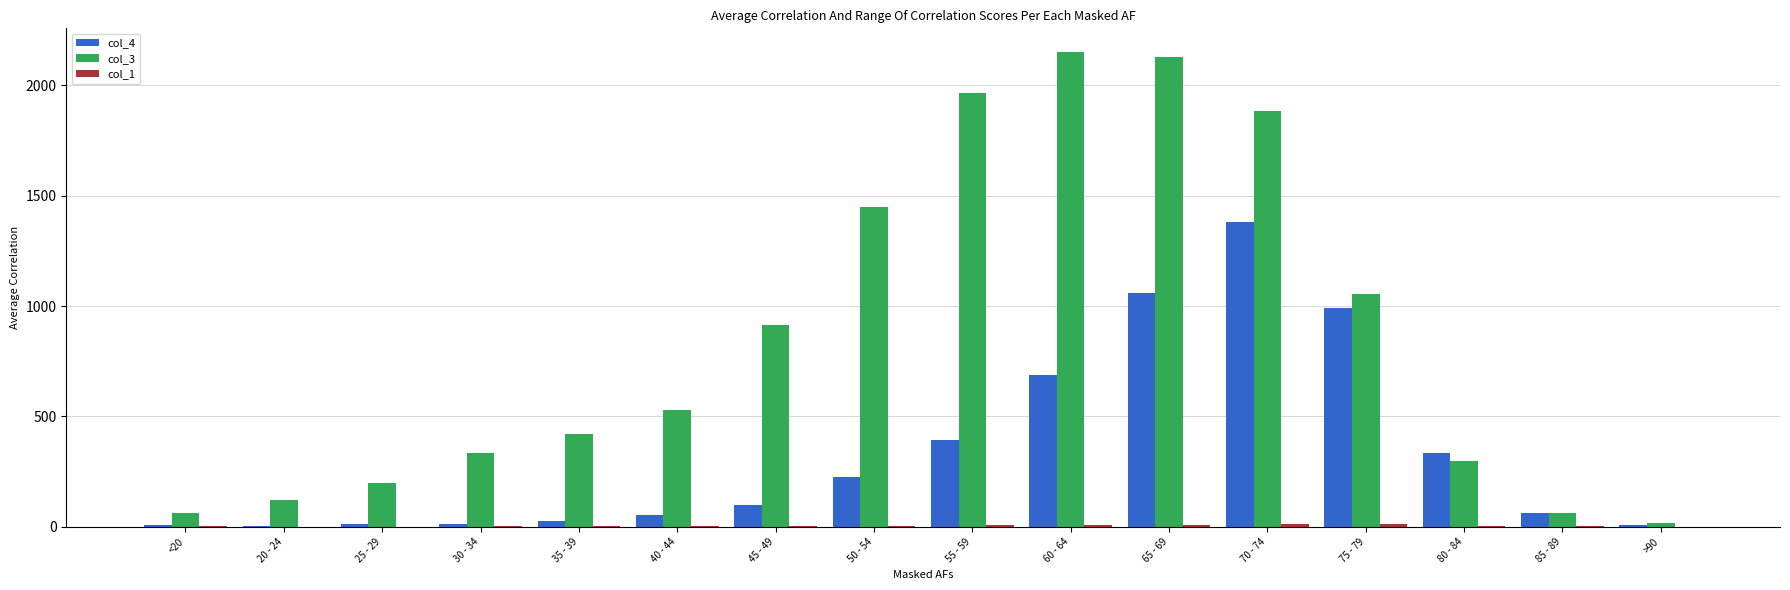

Is it true that col_4 equals 139 at 55 - 59?

False